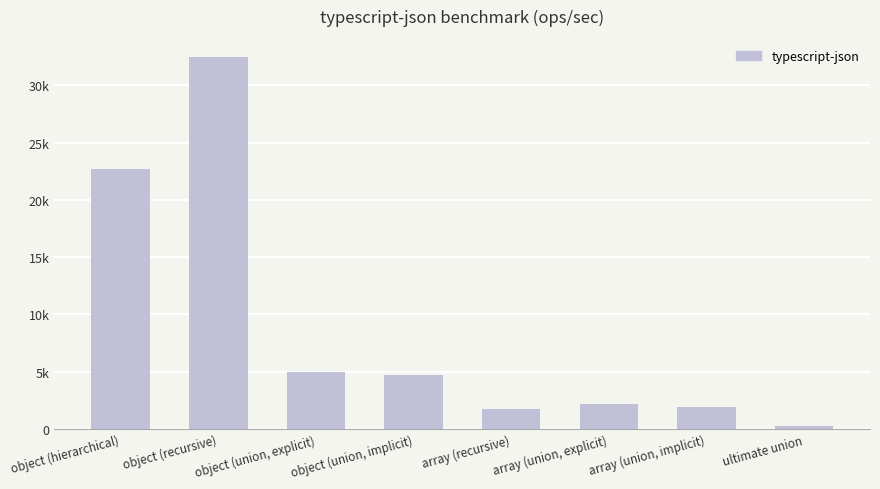

Does the chart contain any negative values?

No